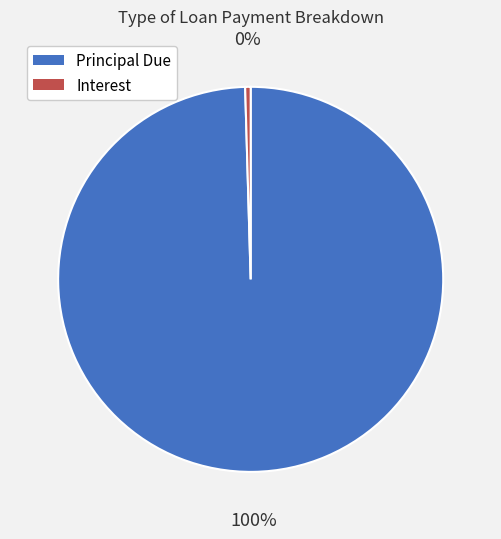

Count the number of slices in the pie.

2